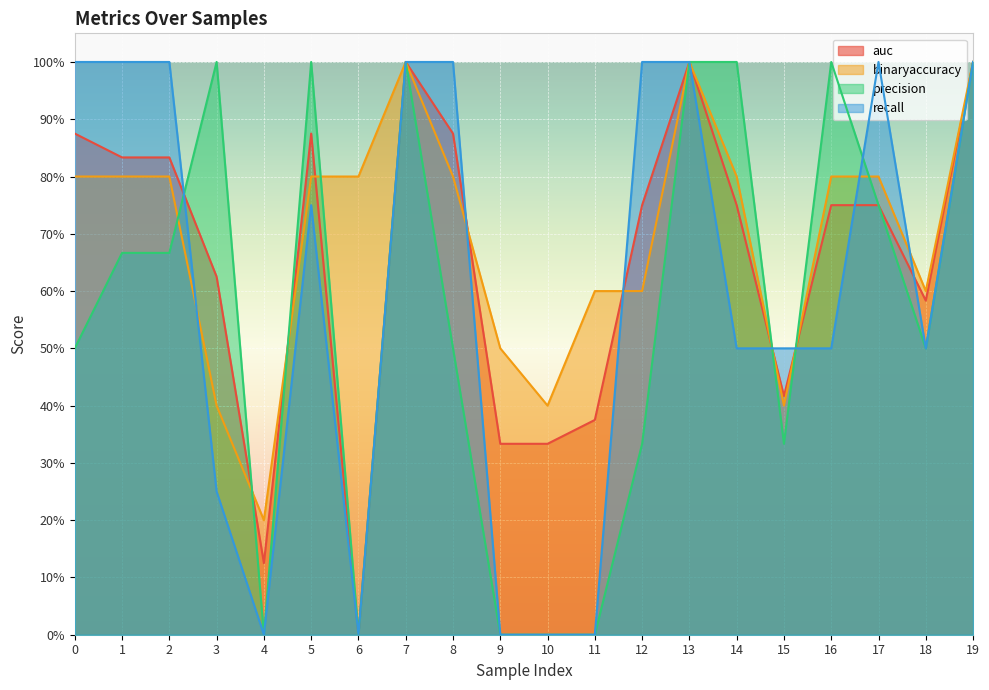

Which series has the largest range (max minus min)?

auc